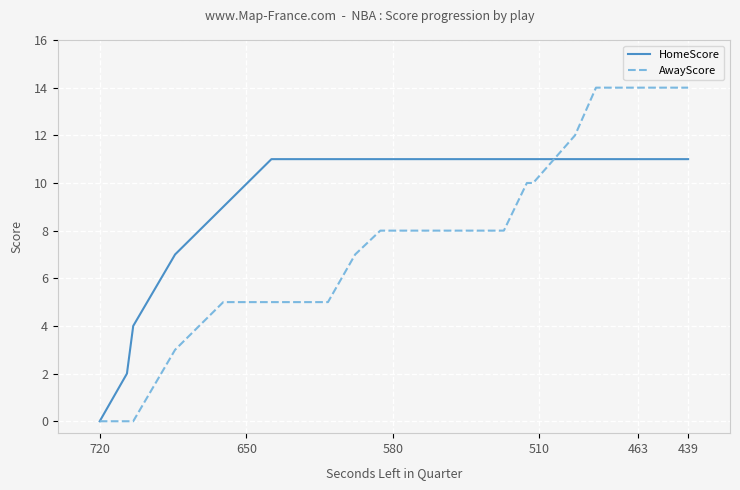

Read the AwayScore value at 463, to the nearest 10.

10